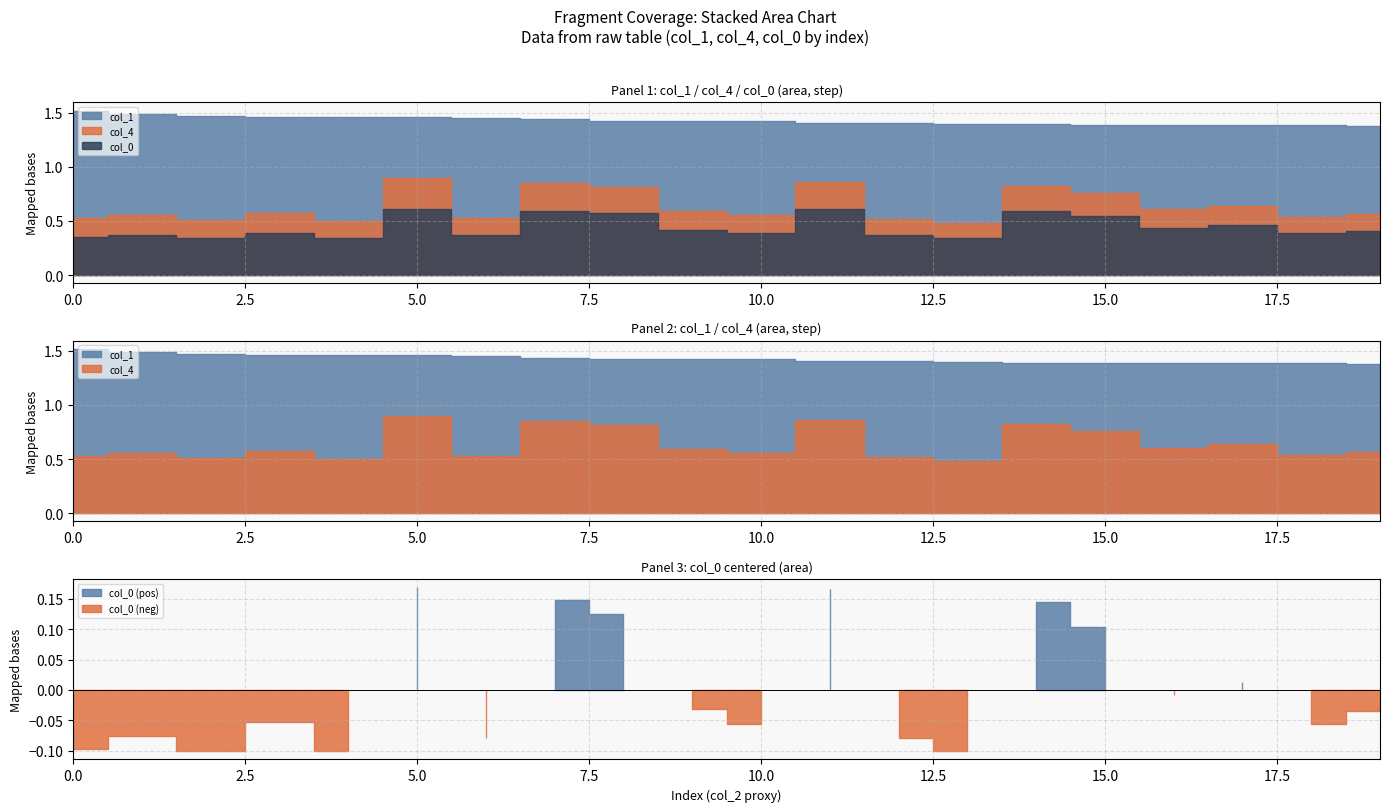

List the series in order of their overall mean, lowest first.

col_0, col_4, col_1